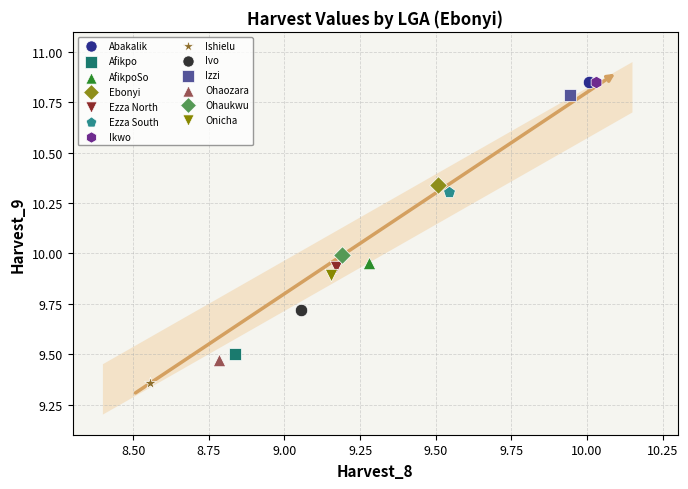

Which series reaches the minimum Y coordinate?

Ishielu